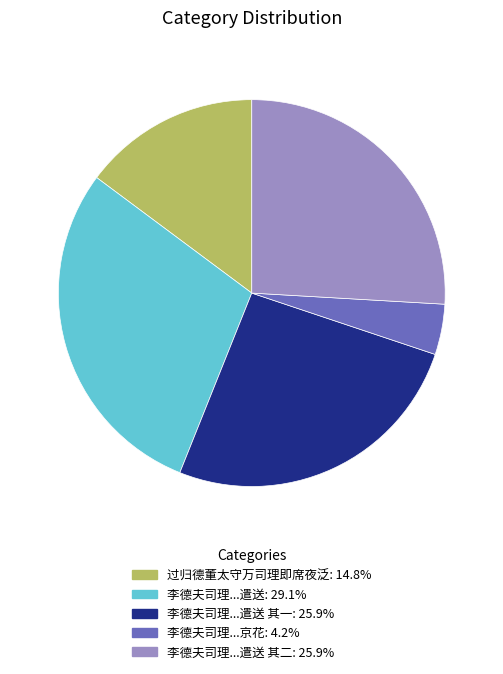

Does any single category account for the majority?

No